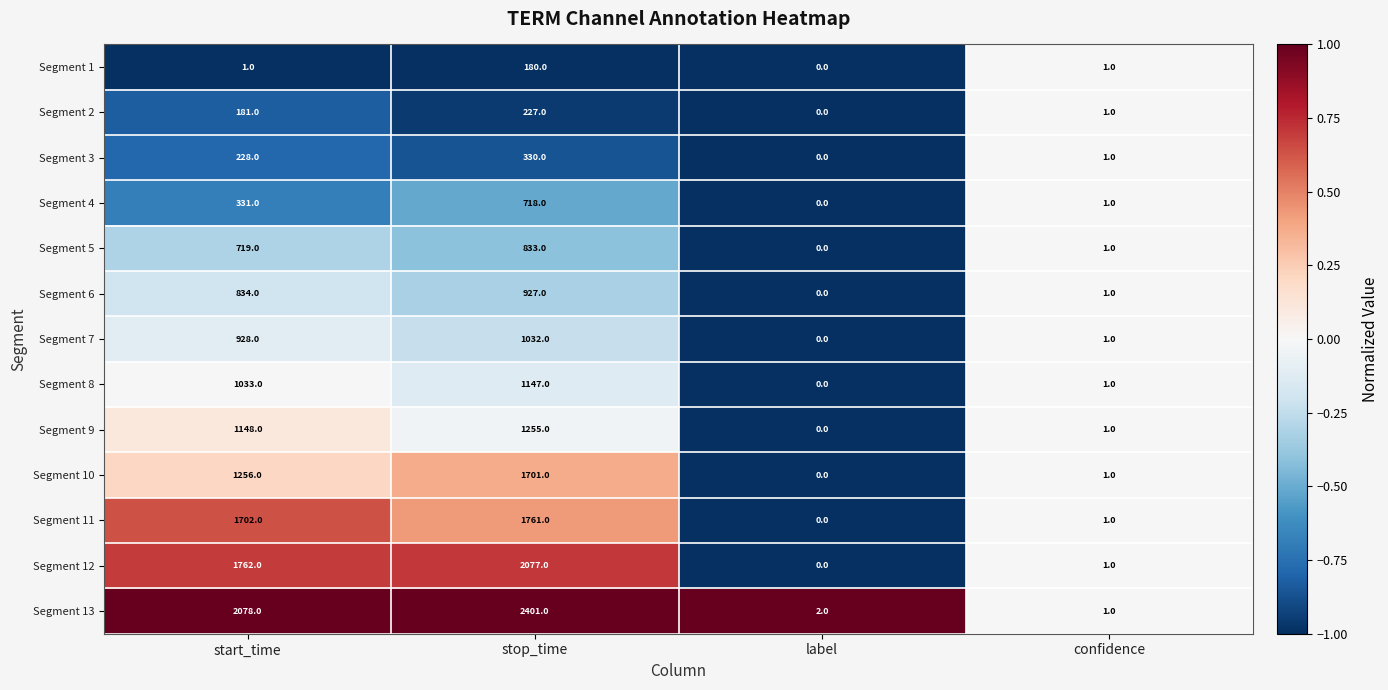

How many data points in Segment 3 are less than 228?

2